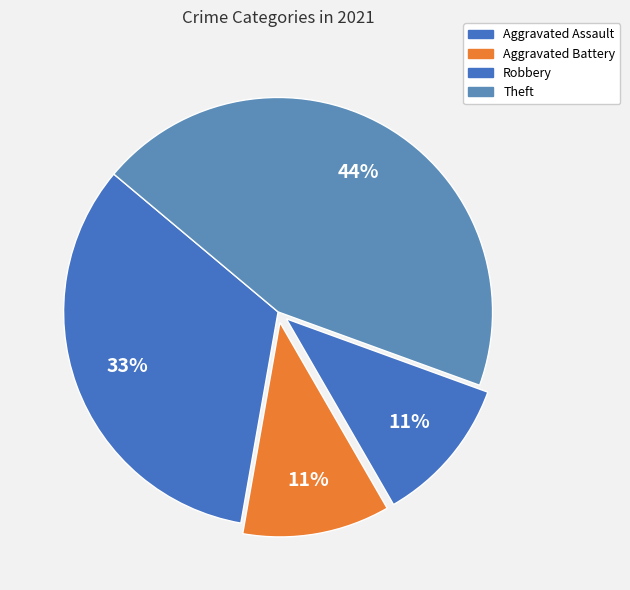

To the nearest percent, what is the difference between the Aggravated Assault and Aggravated Battery slice percentages?

22%